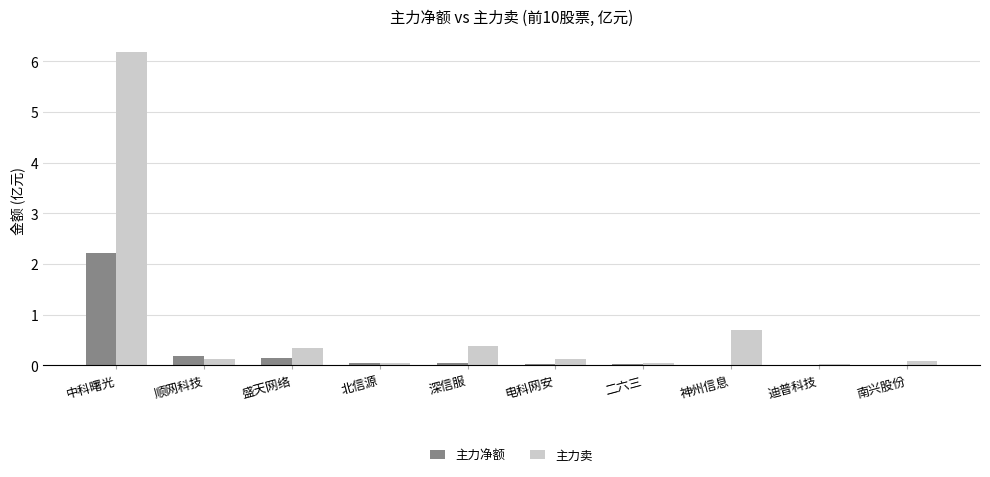

What is the total value across all series at 深信服?

0.4